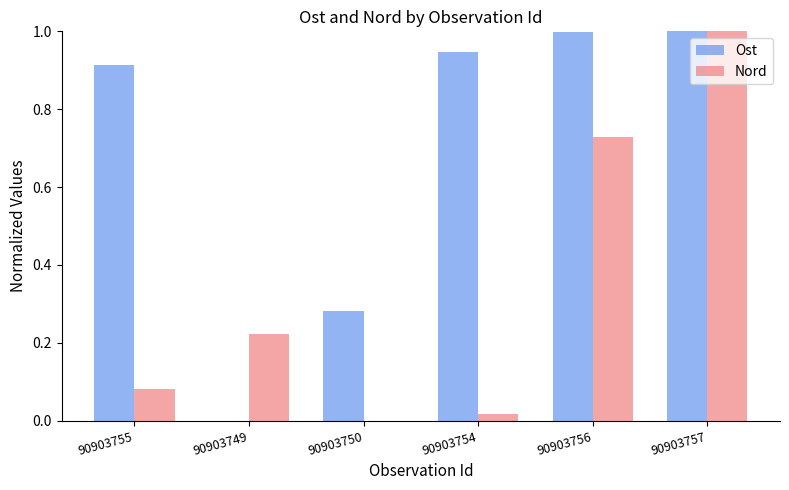

What is the maximum value shown in the chart?

1.0